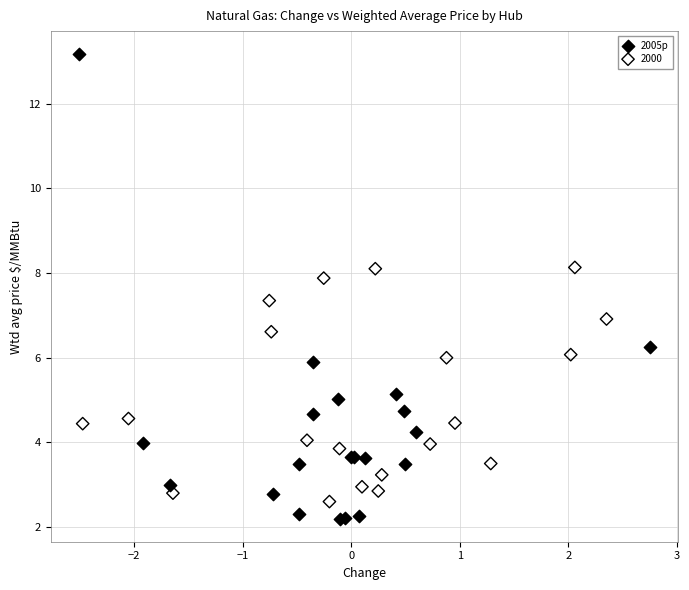

Which series has the widest spread of Y values?

2005p